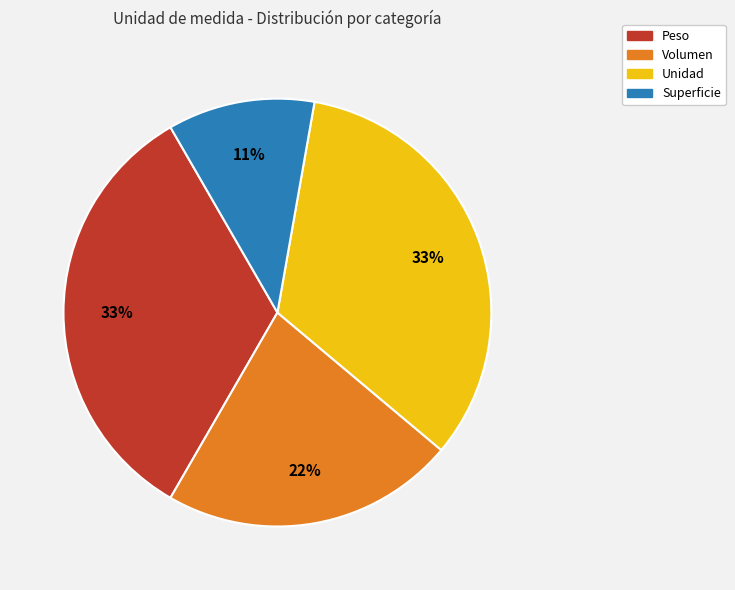

How many segments does this pie chart have?

4